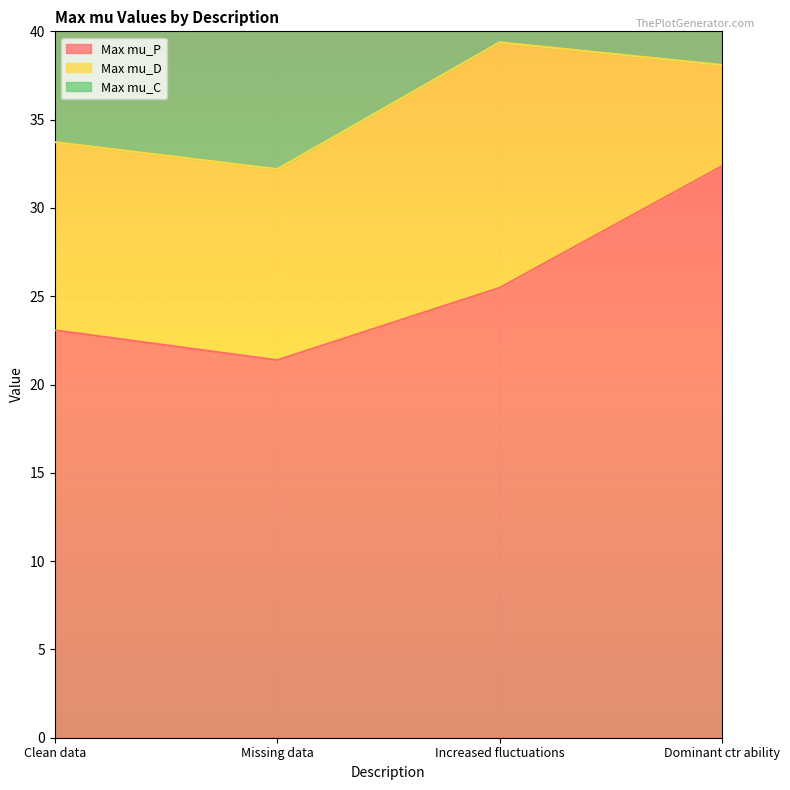

How many values in the Max mu_C series exceed 18?

2